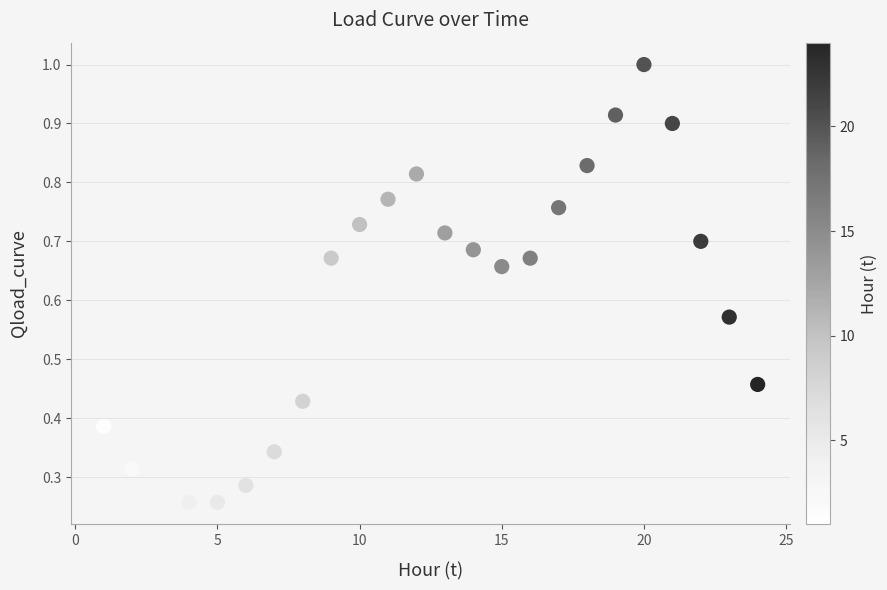

What is the range of X values (max minus min)?

23.0